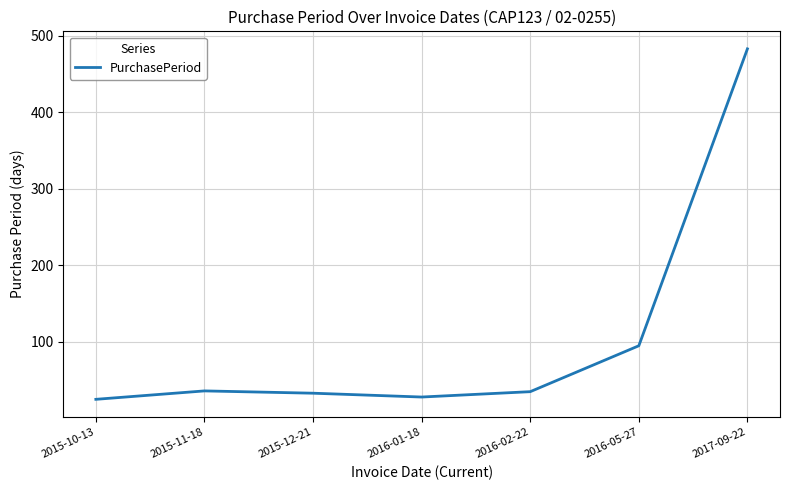

What is the smallest value displayed?

25